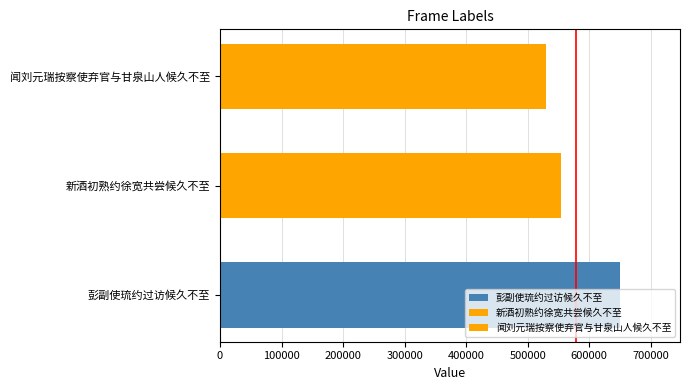

List the labels in order of value, largest first.

彭副使琉约过访候久不至, 新酒初熟约徐宽共尝候久不至, 闻刘元瑞按察使弃官与甘泉山人候久不至